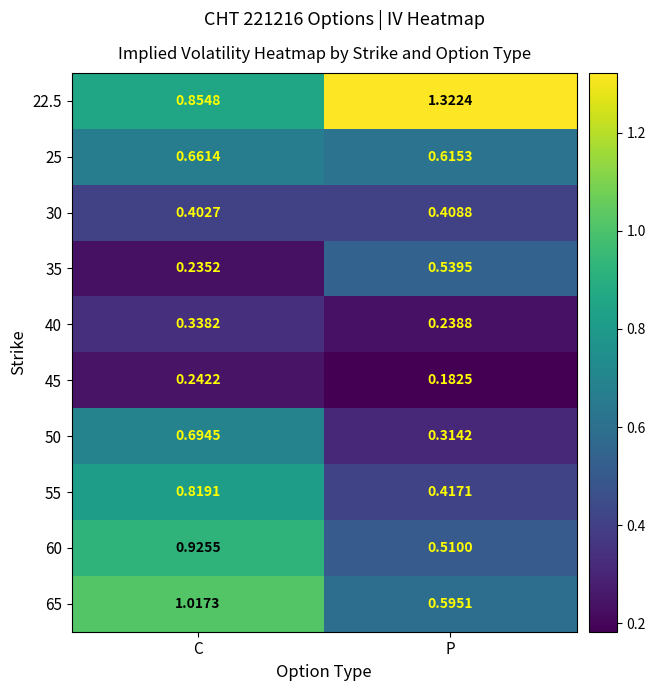

List the labels in order of 30 value, smallest first.

C, P